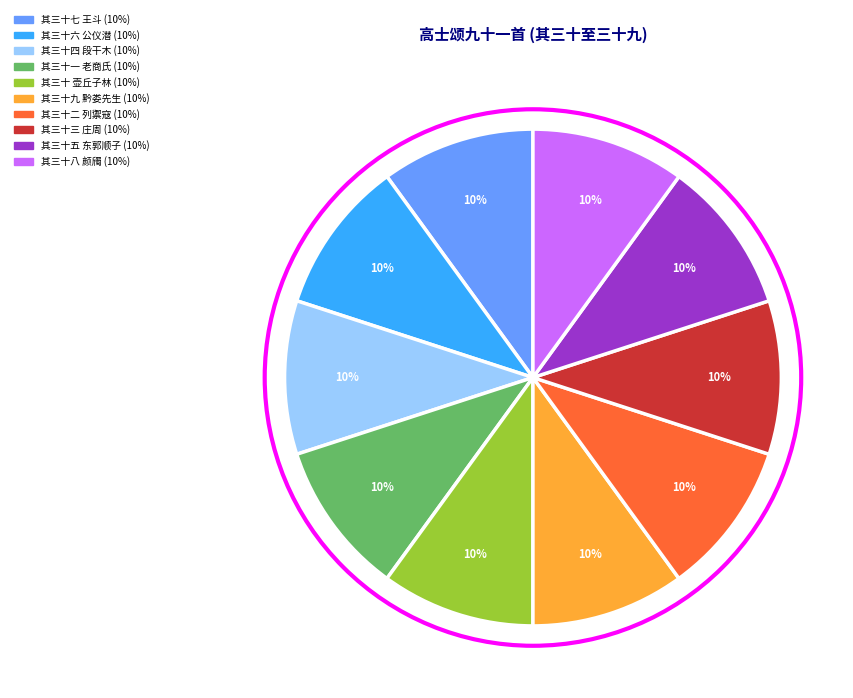

True or false: 其三十四 段干木 accounts for 24% of the total.

False